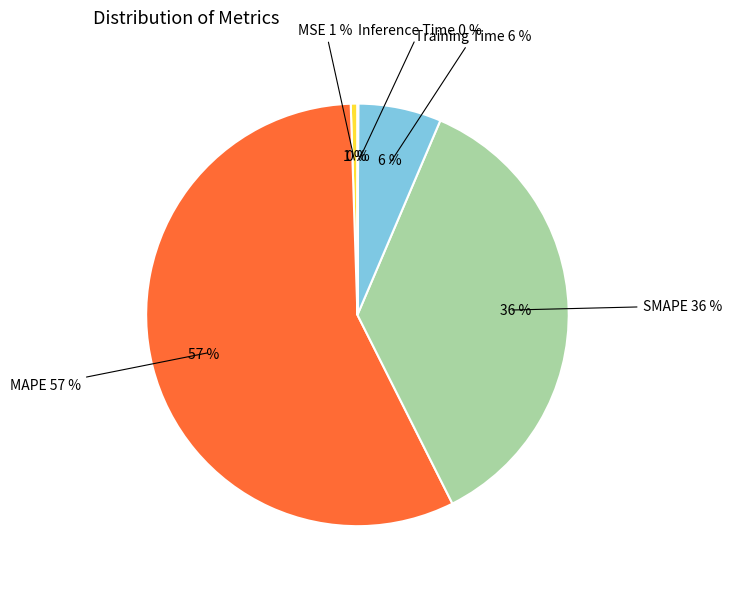

Does Training Time represent more than half of the total?

No